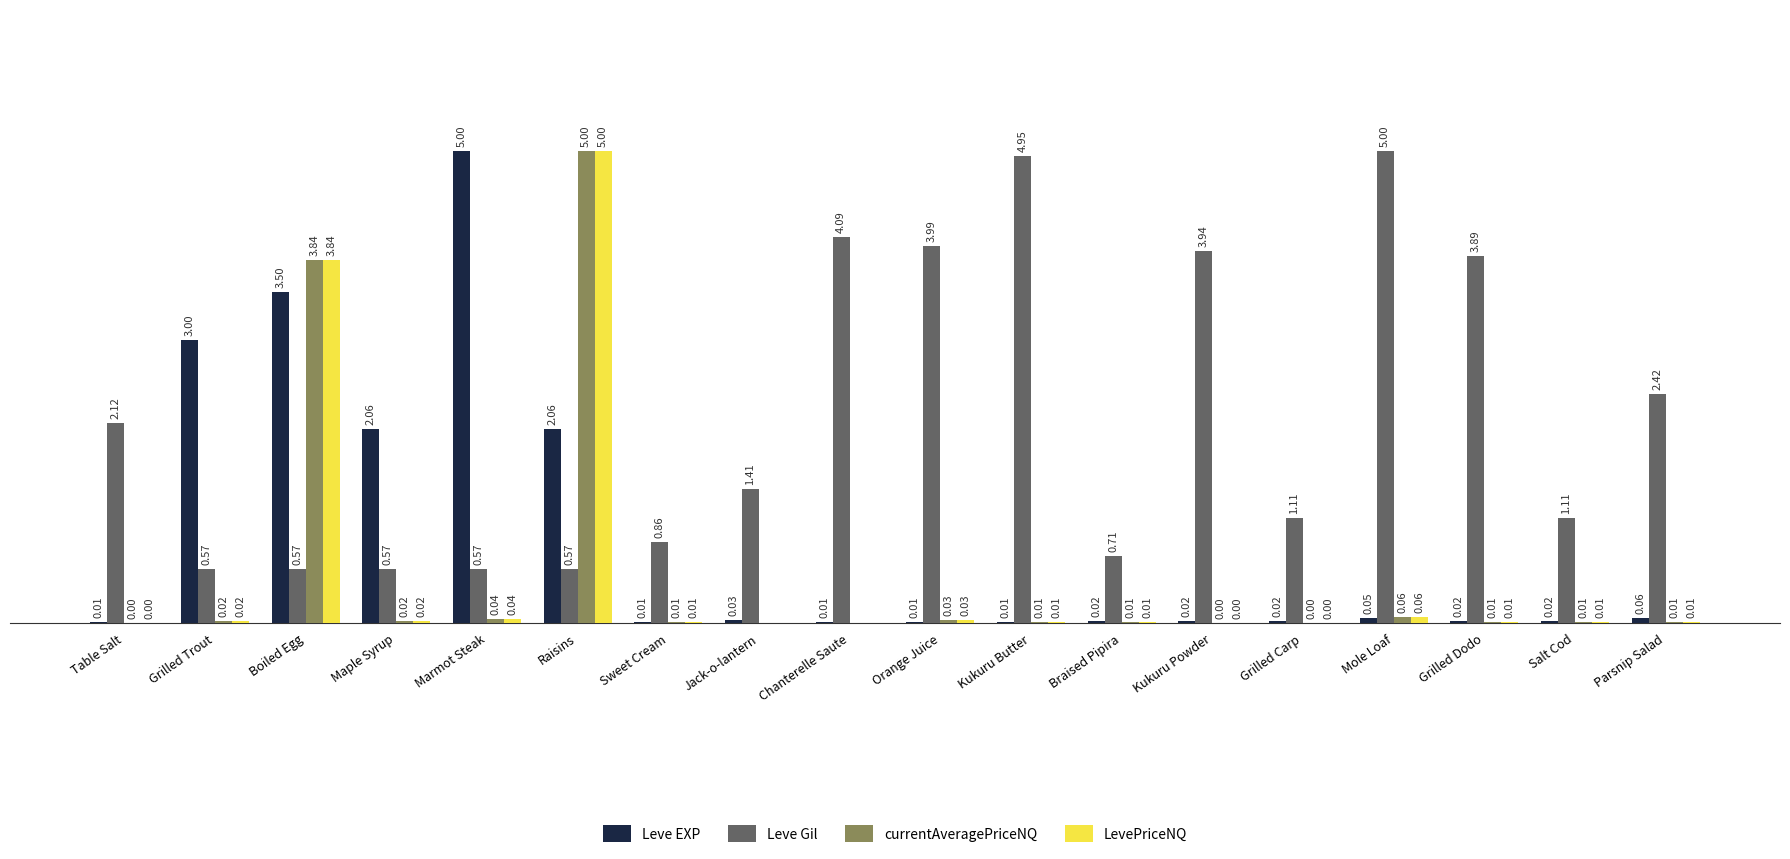

At which label is Leve Gil closest to 2?

Table Salt